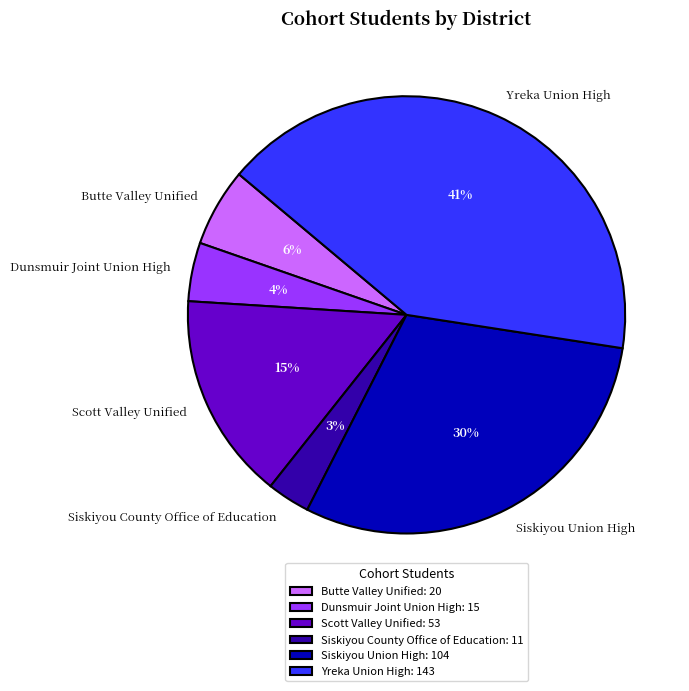

Which has a higher value, Yreka Union High or Scott Valley Unified?

Yreka Union High